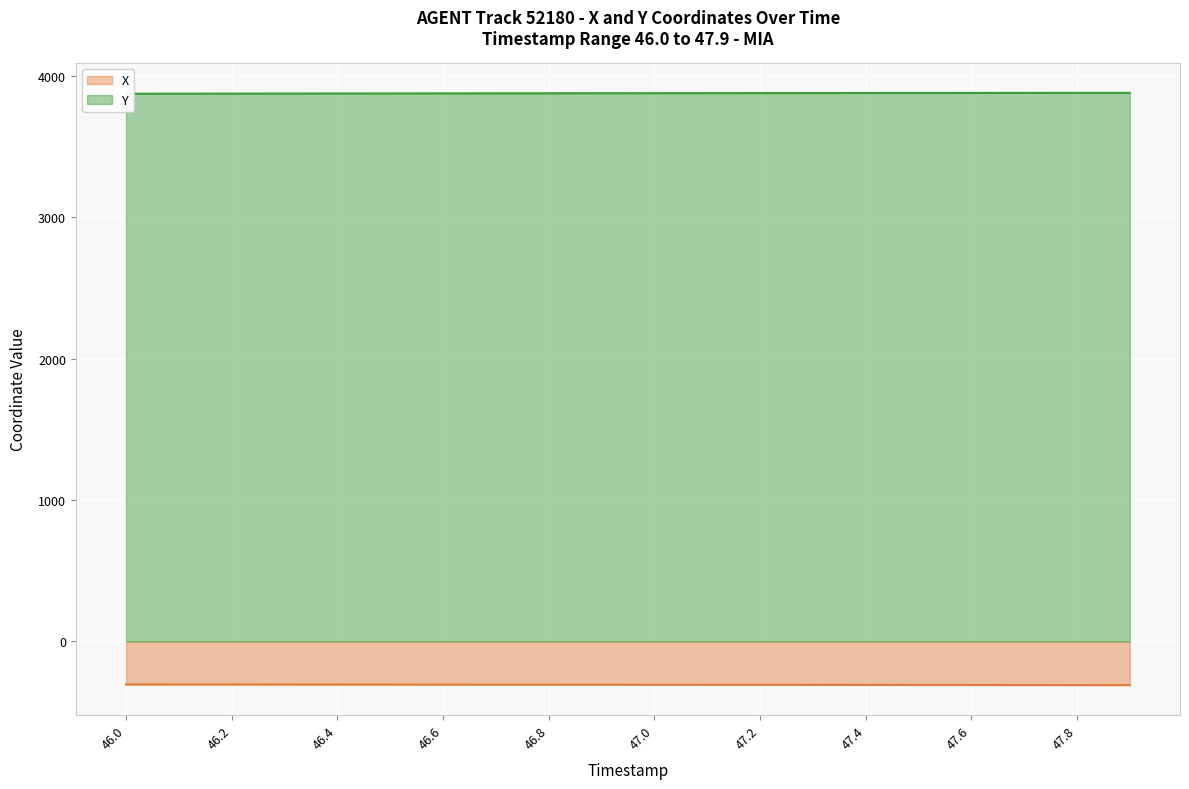

True or false: X and Y intersect in this chart.

False